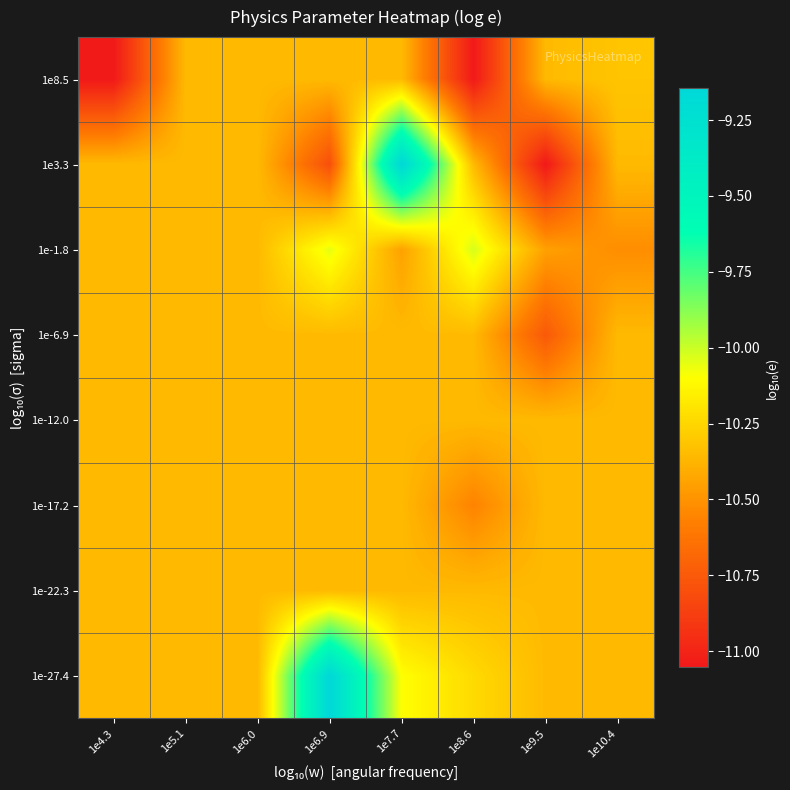

At which category is the sum across all series the highest?

1e7.7